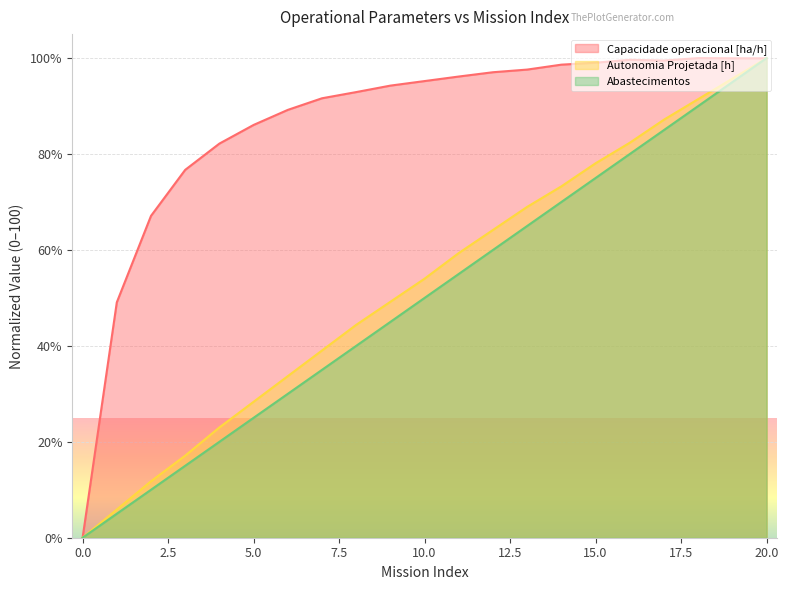

Reading left to right, transcribe all the data shown in this chart.

Capacidade operacional [ha/h]: 0.0	49.1	67.1	76.7	82.2	86.1	89.2	91.6	92.9	94.3	95.2	96.2	97.1	97.6	98.6	99.0	99.6	99.5	100.0	100.0	100.0
Autonomia Projetada [h]: 0.0	5.9	11.8	17.1	23.0	28.3	33.7	39.0	44.4	49.2	54.0	59.4	64.2	69.0	73.3	78.1	82.4	87.2	91.4	95.7	100.0
Abastecimentos: 0.0	5.0	10.0	15.0	20.0	25.0	30.0	35.0	40.0	45.0	50.0	55.0	60.0	65.0	70.0	75.0	80.0	85.0	90.0	95.0	100.0